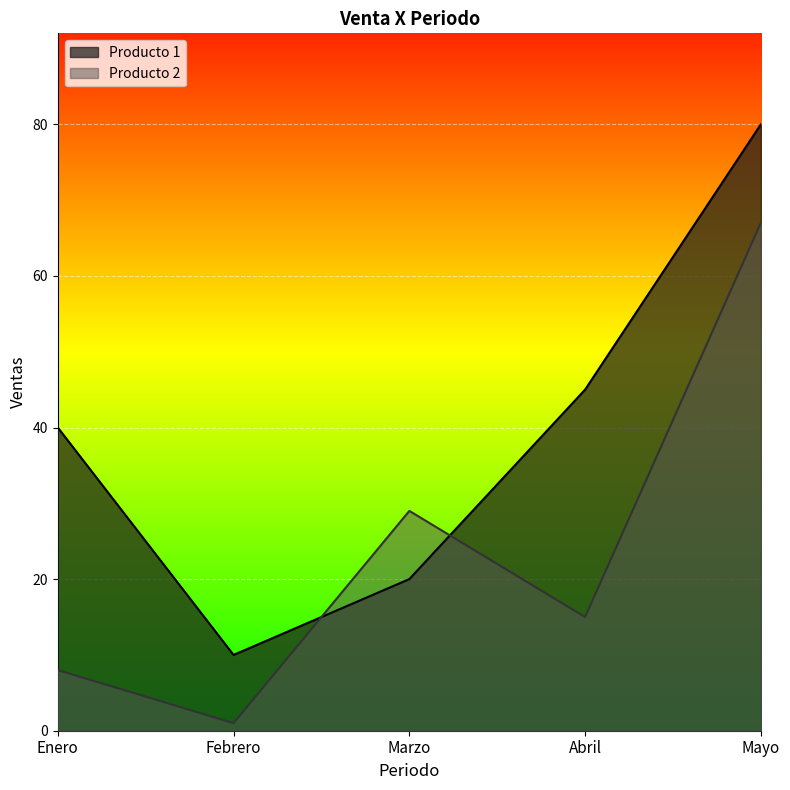

What is the difference between the second highest and minimum values in the Producto 2 series?

28